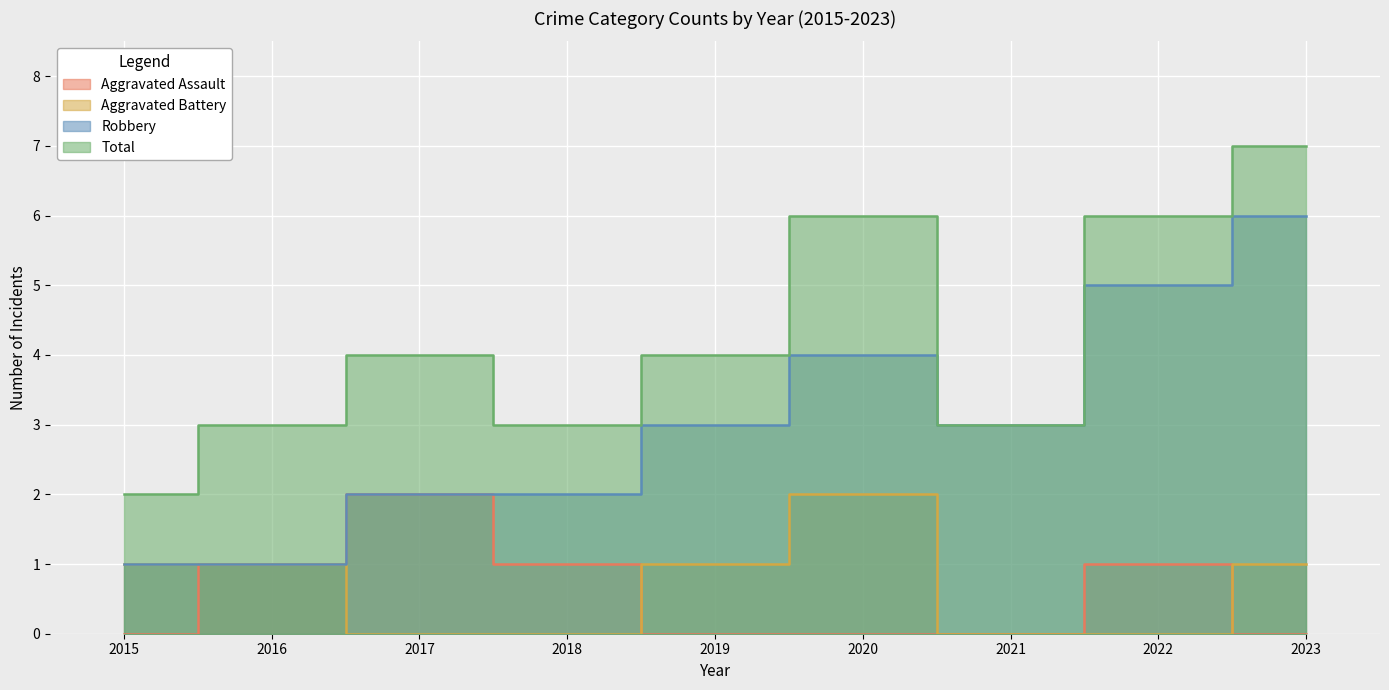

Which has a higher value, 2023 or 2022?

2022